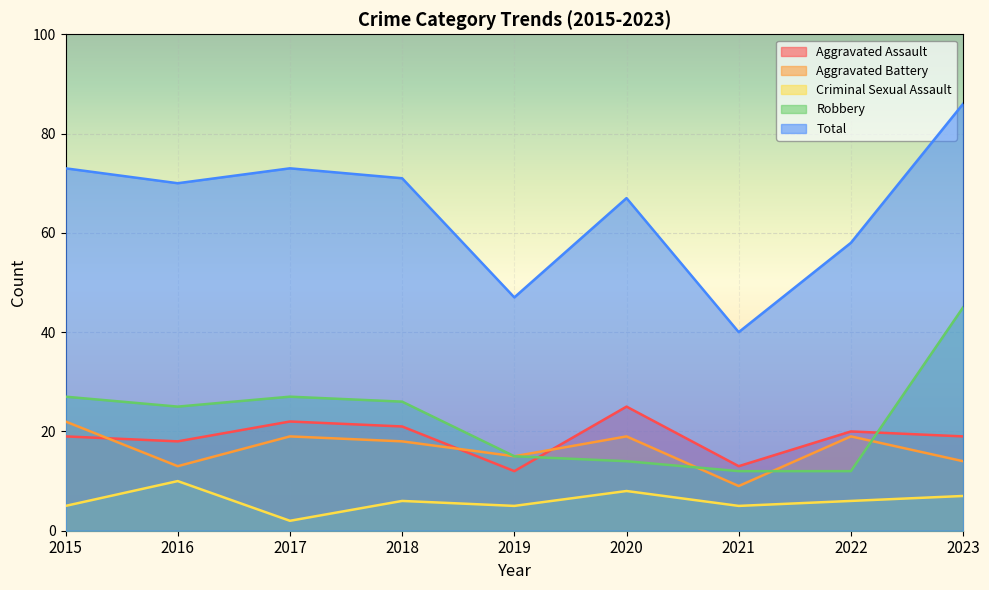

Which has a higher value, 2017 or 2021?

2017